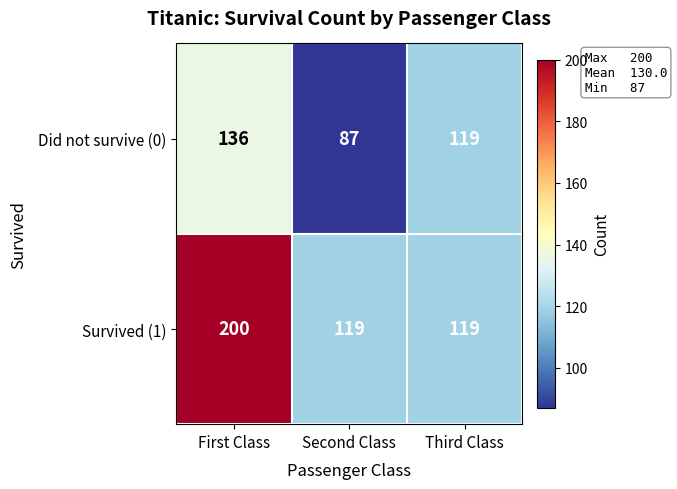

How many series are shown in this chart?

2